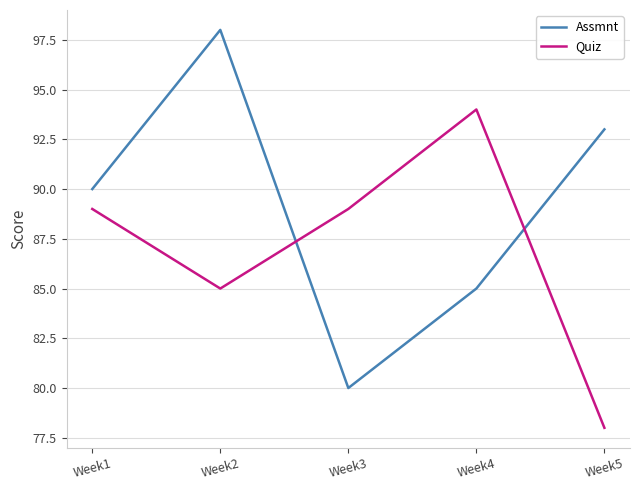

Rank the series at Week5 from lowest to highest value.

Quiz, Assmnt